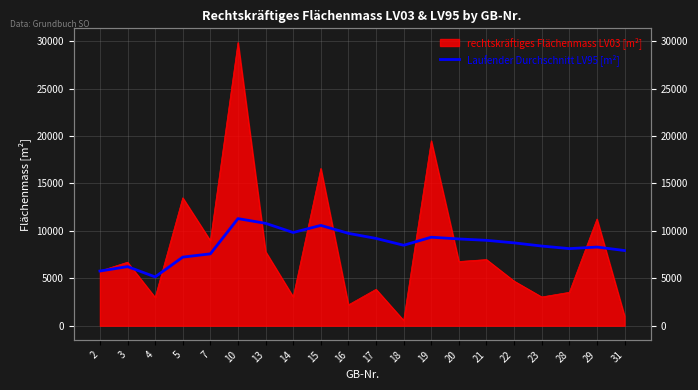

Which category has the highest value across all series?

10